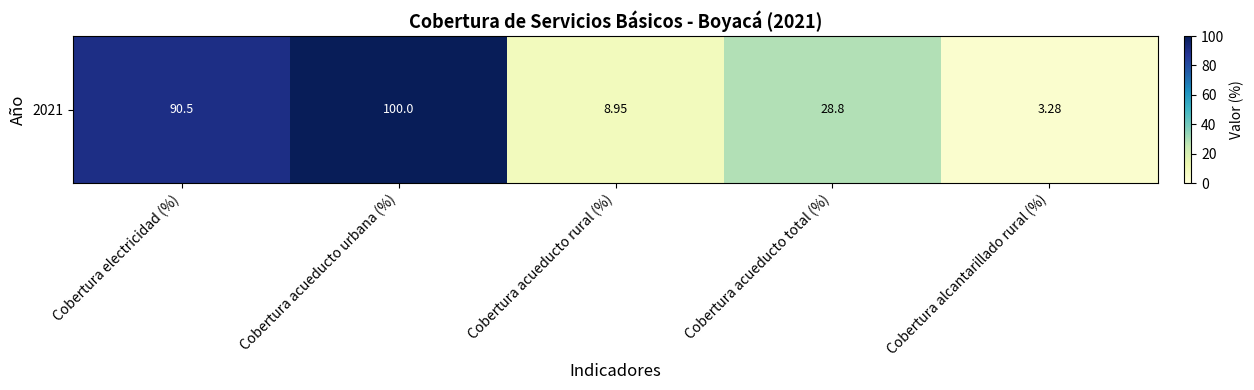

What is the sum of the values at Cobertura acueducto total (%) and Cobertura acueducto rural (%)?

37.8